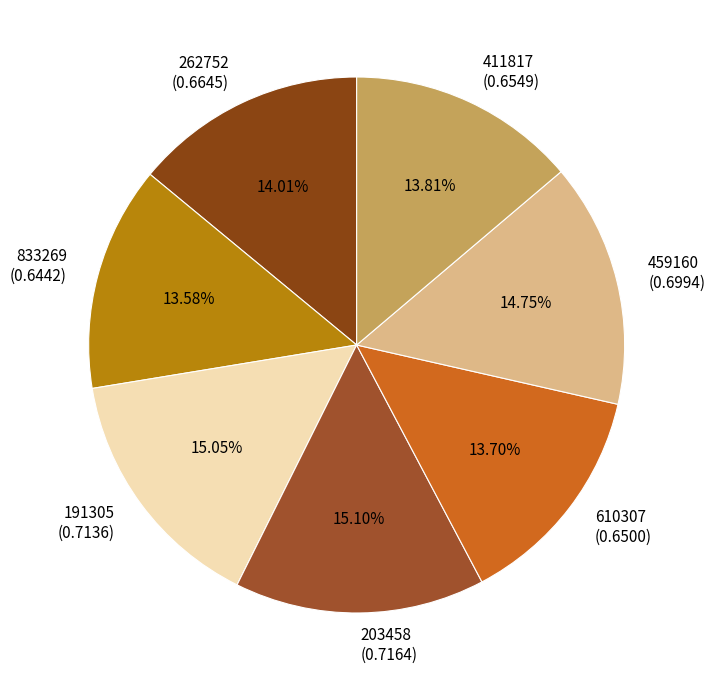

True or false: 203458 accounts for 4% of the total.

False